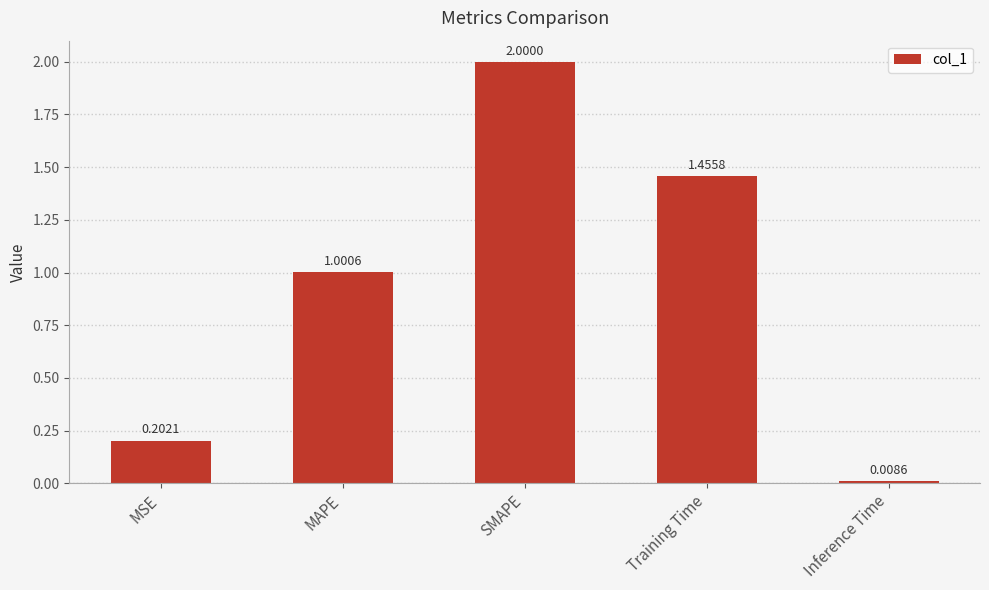

What is the difference between the values at Training Time and SMAPE?

0.5